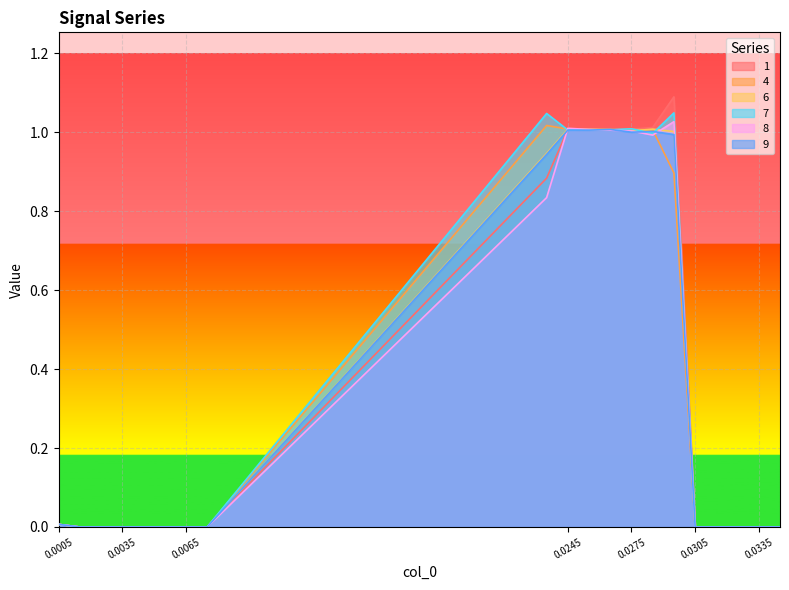

Does the chart display data point markers on the line(s)?

No